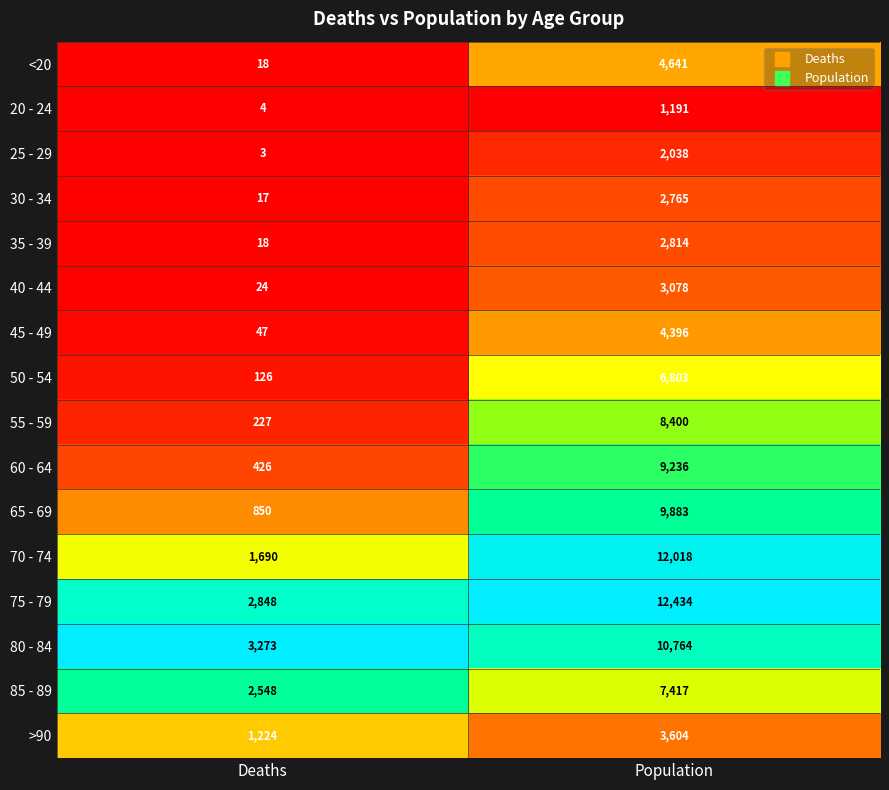

What is the difference between the 75 - 79 values at Deaths and Population?

9586